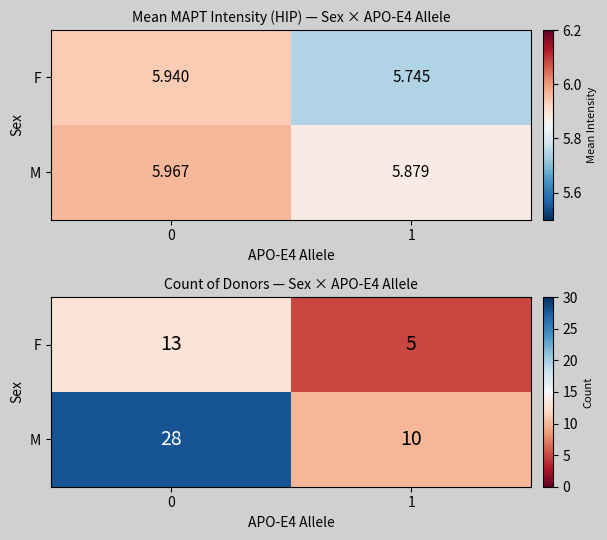

What is the highest value of the F series?

13